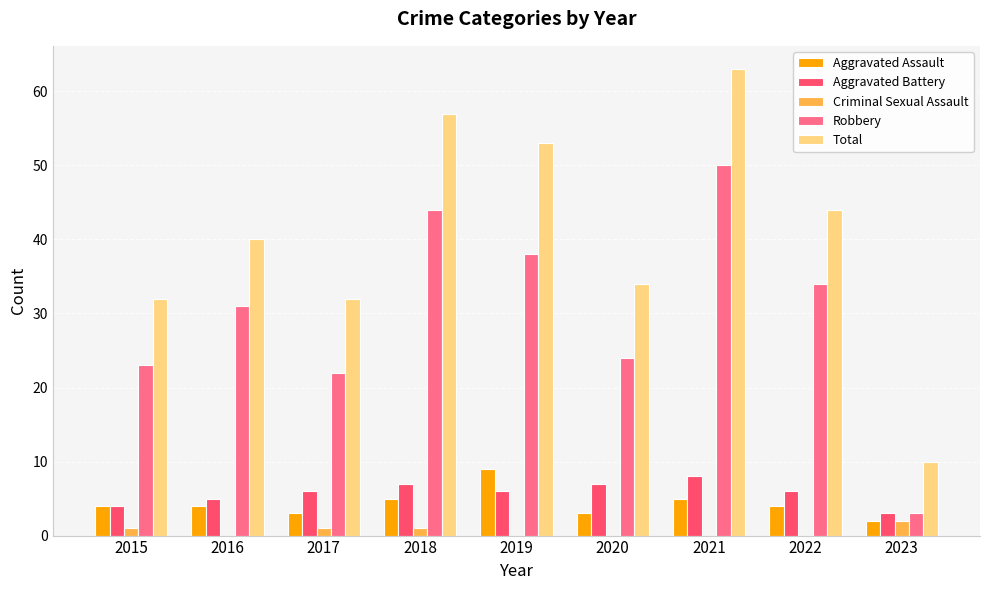

The value of Total at 2019 is 53. True or false?

True